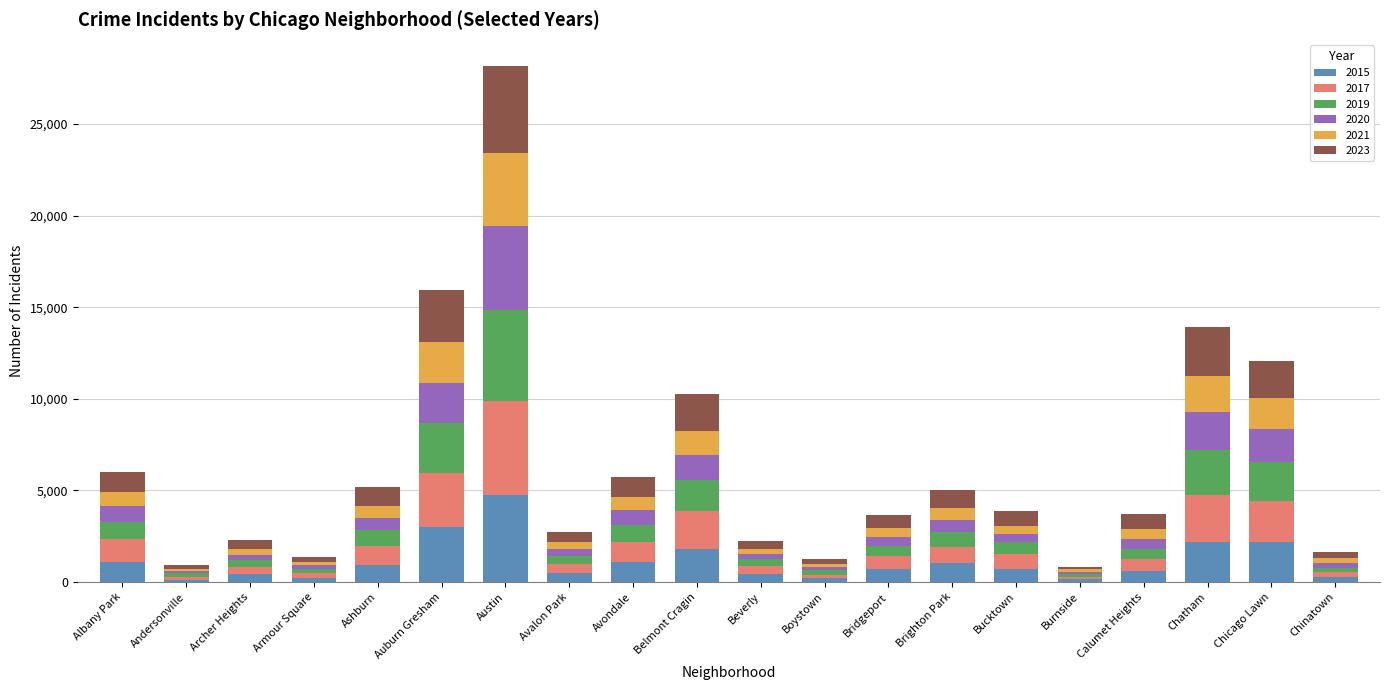

What is the total value across all series at Brighton Park?

5042